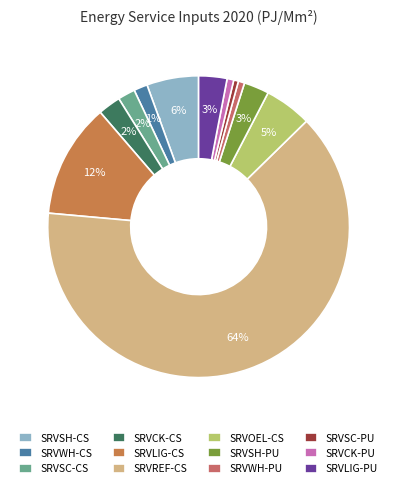

What percentage do SRVREF-CS and SRVLIG-PU together represent?

66.8%